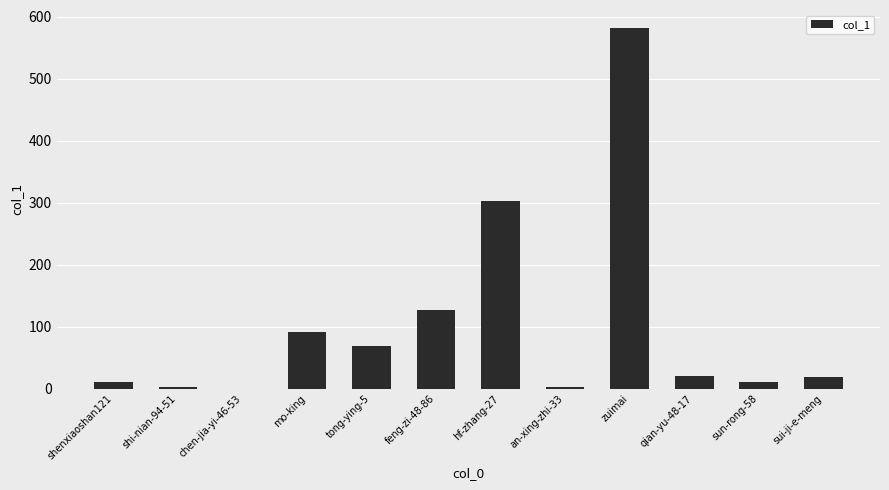

What is the sum of all values?

1236